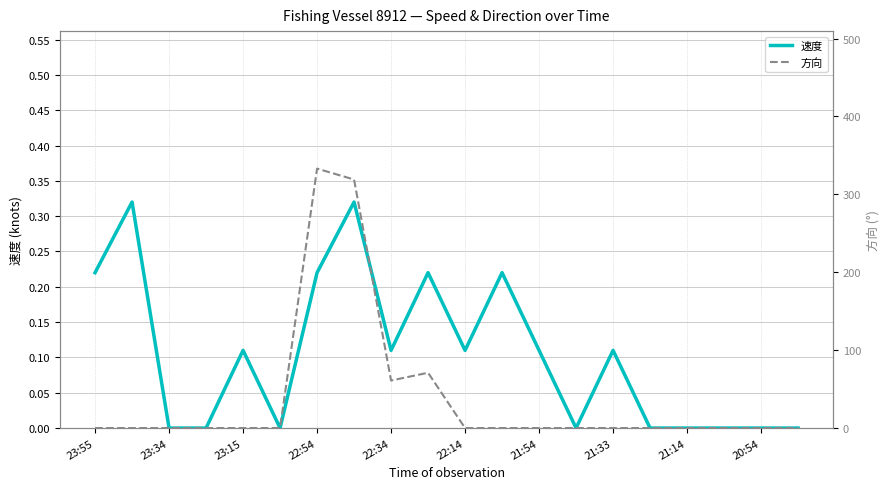

Is this an area chart (filled region under the line)?

No